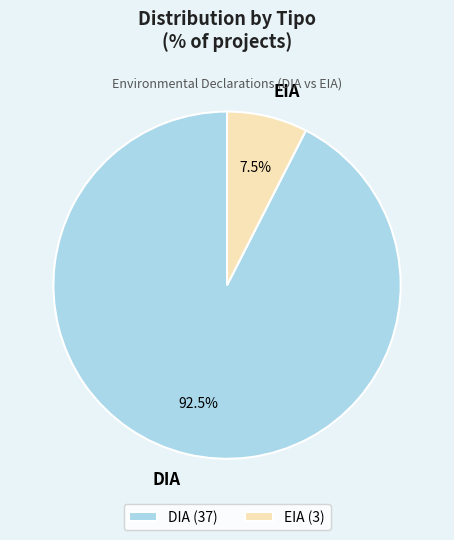

Approximately how many times larger is the value at DIA compared to EIA?

12.3